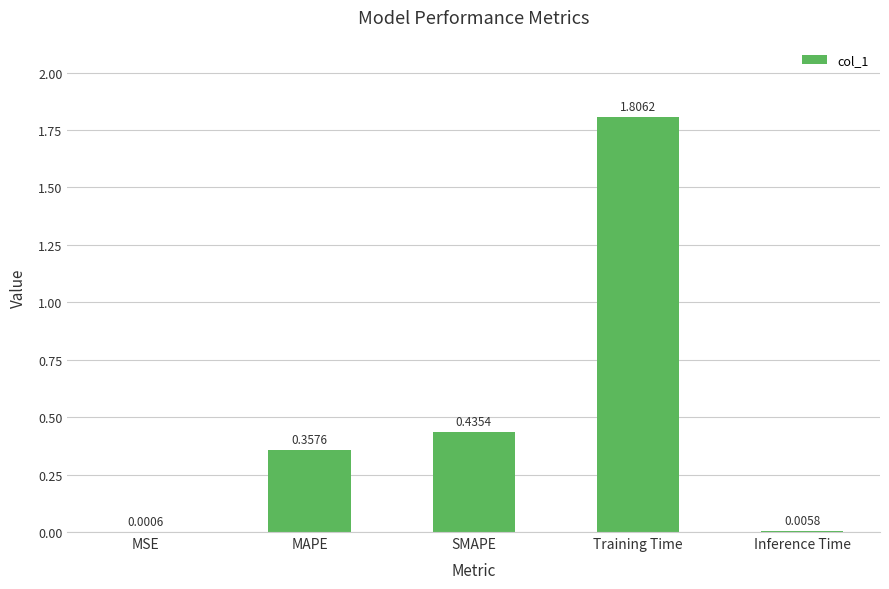

Where is the data nearest to the value 0?

MSE